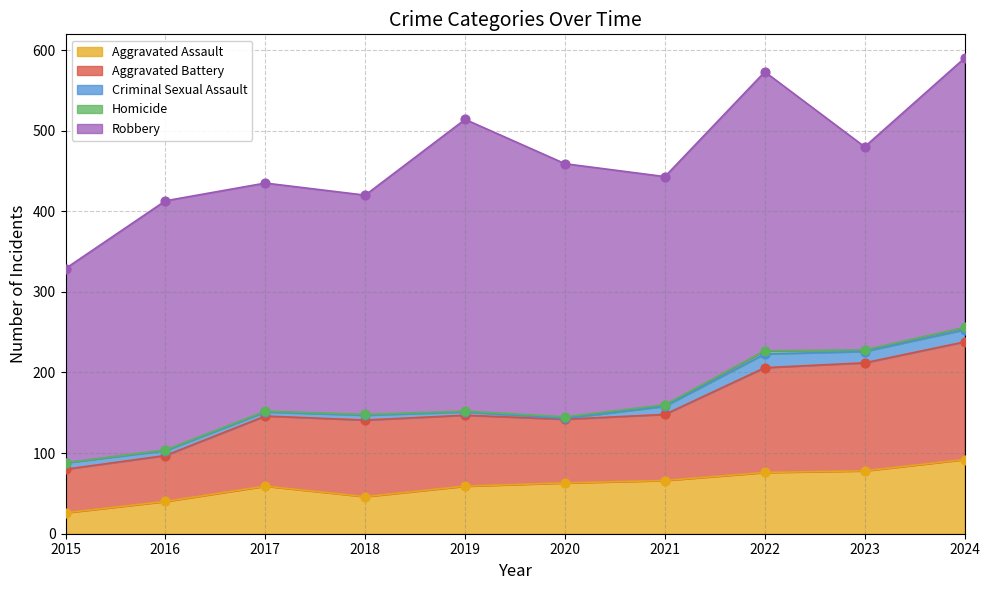

Is the value of Aggravated Battery at 2016 greater than the value of Robbery at 2022?

No